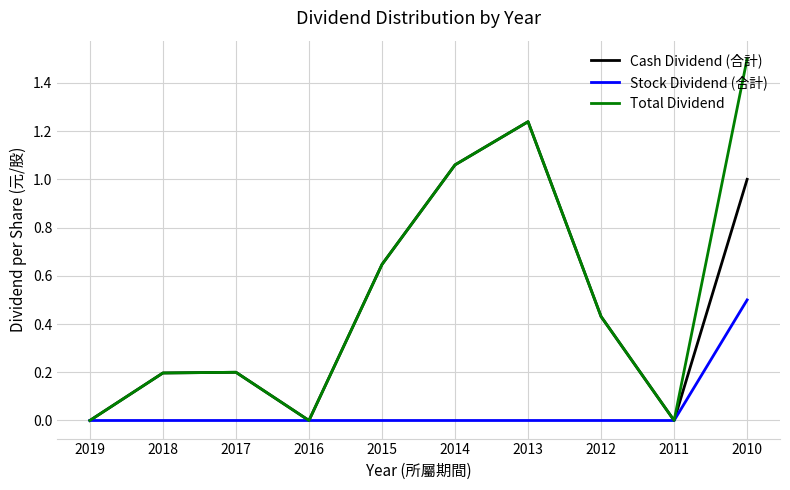

Rank the series by their maximum value, from lowest to highest.

Stock Dividend (合計), Cash Dividend (合計), Total Dividend